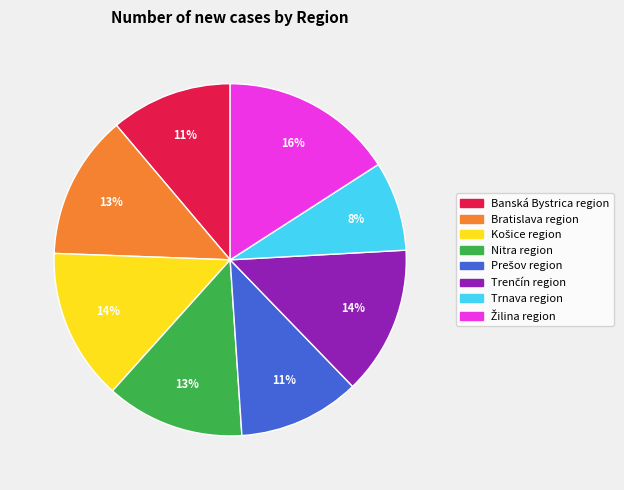

True or false: Banská Bystrica region accounts for 20% of the total.

False